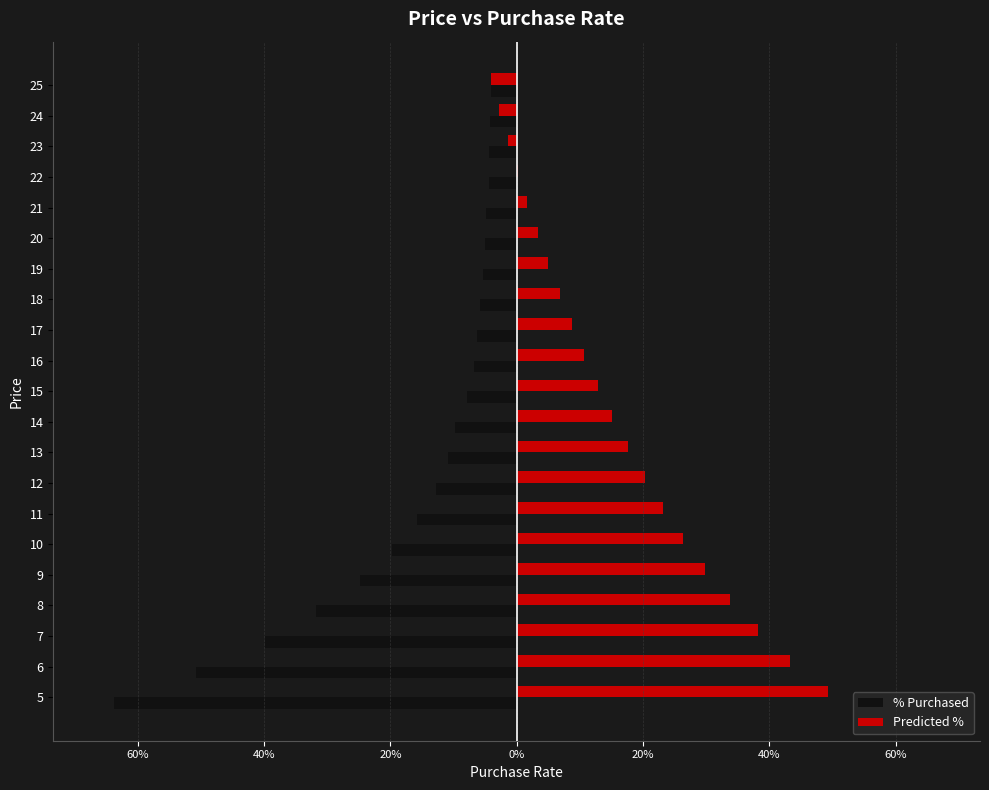

What is the sum of all Predicted % values?

3.4